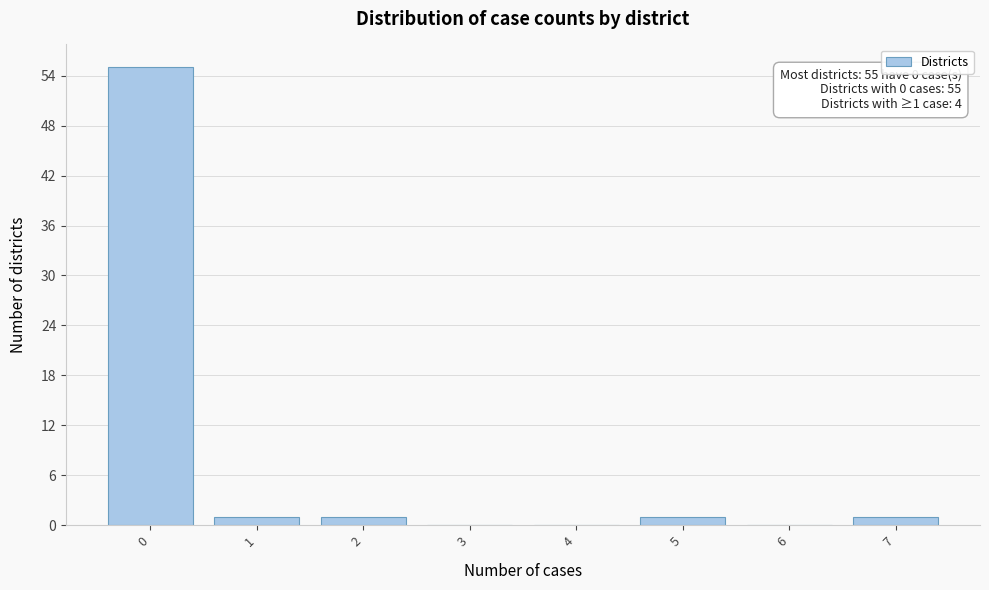

Which range on the x-axis has the tallest bar?

-0.5 to 0.5